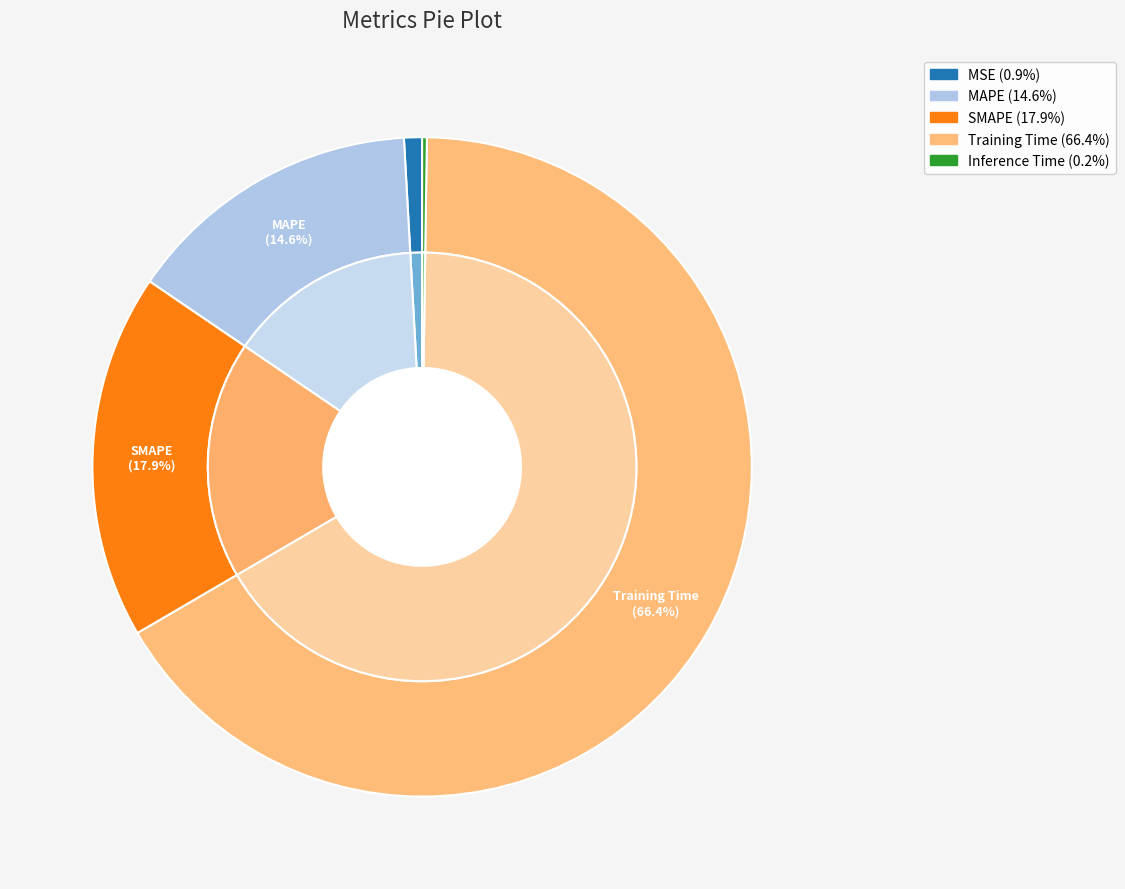

To the nearest percent, what percentage of the pie is MAPE?

15%